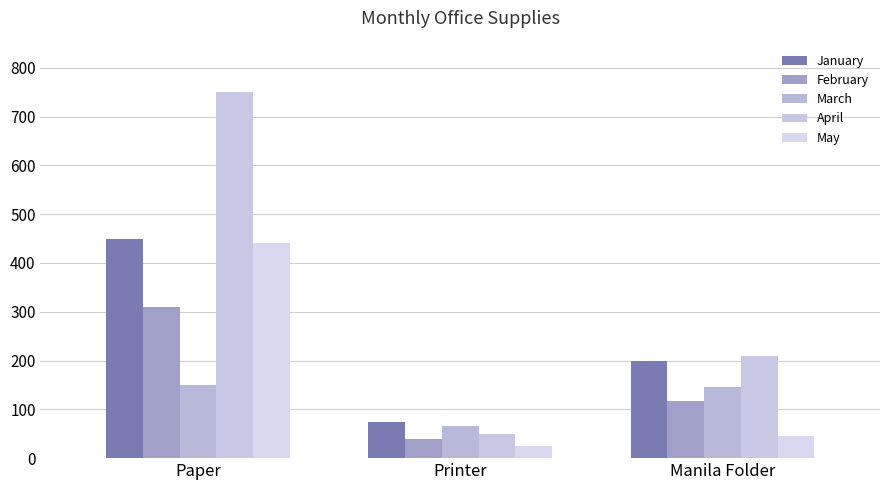

The value of March at Manila Folder is 145. True or false?

True